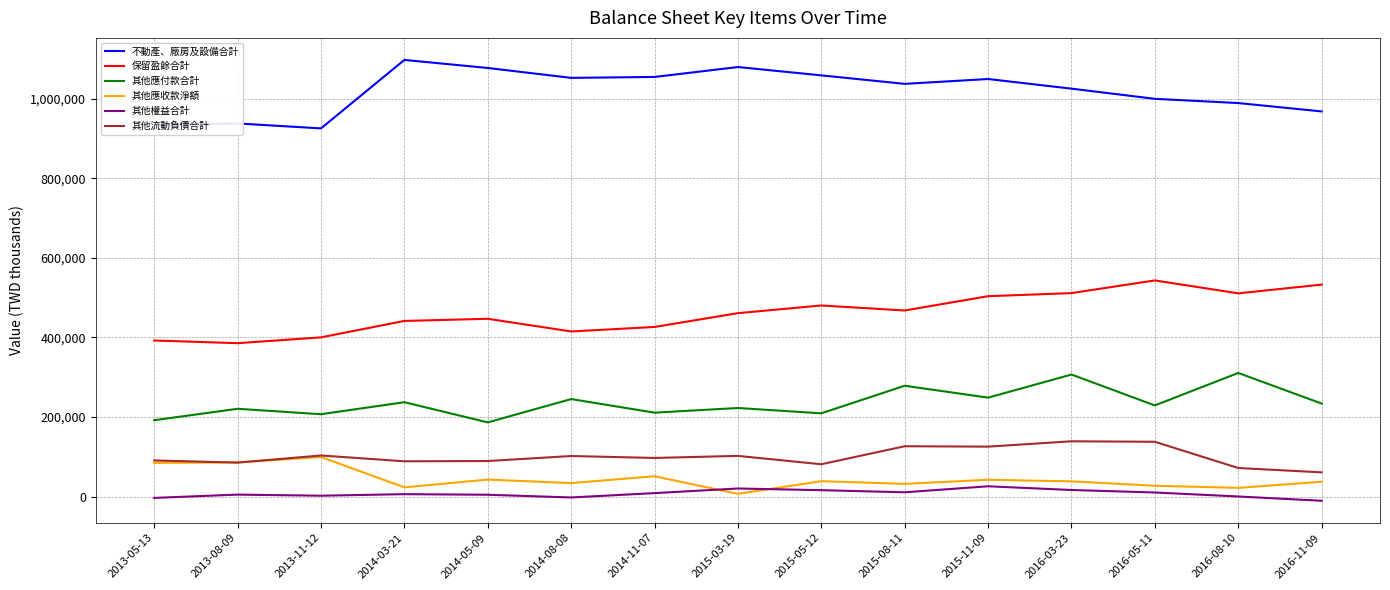

Which series has the largest total across all categories?

不動產、廠房及設備合計